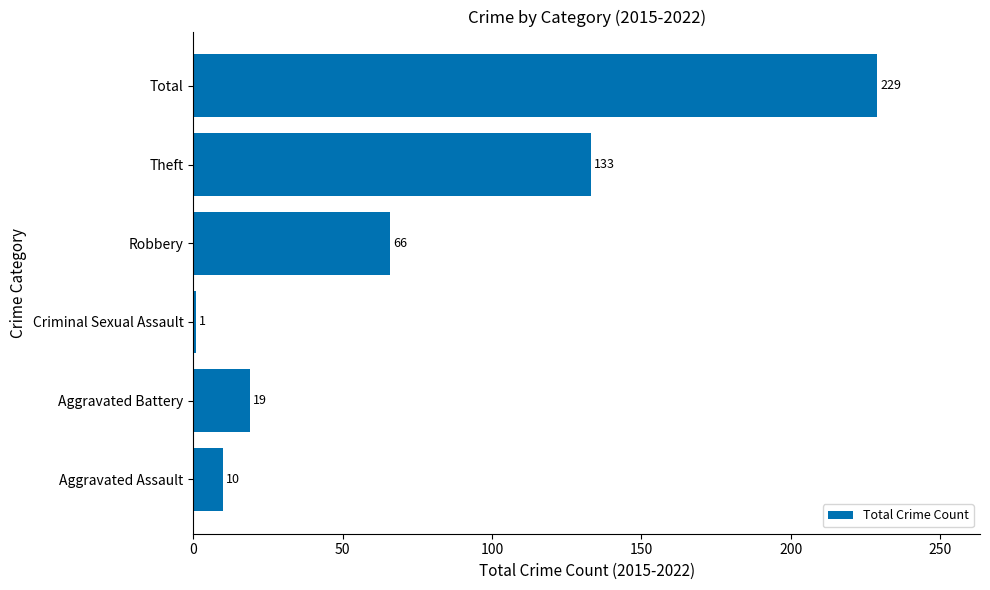

What is the minimum value shown in the chart?

1